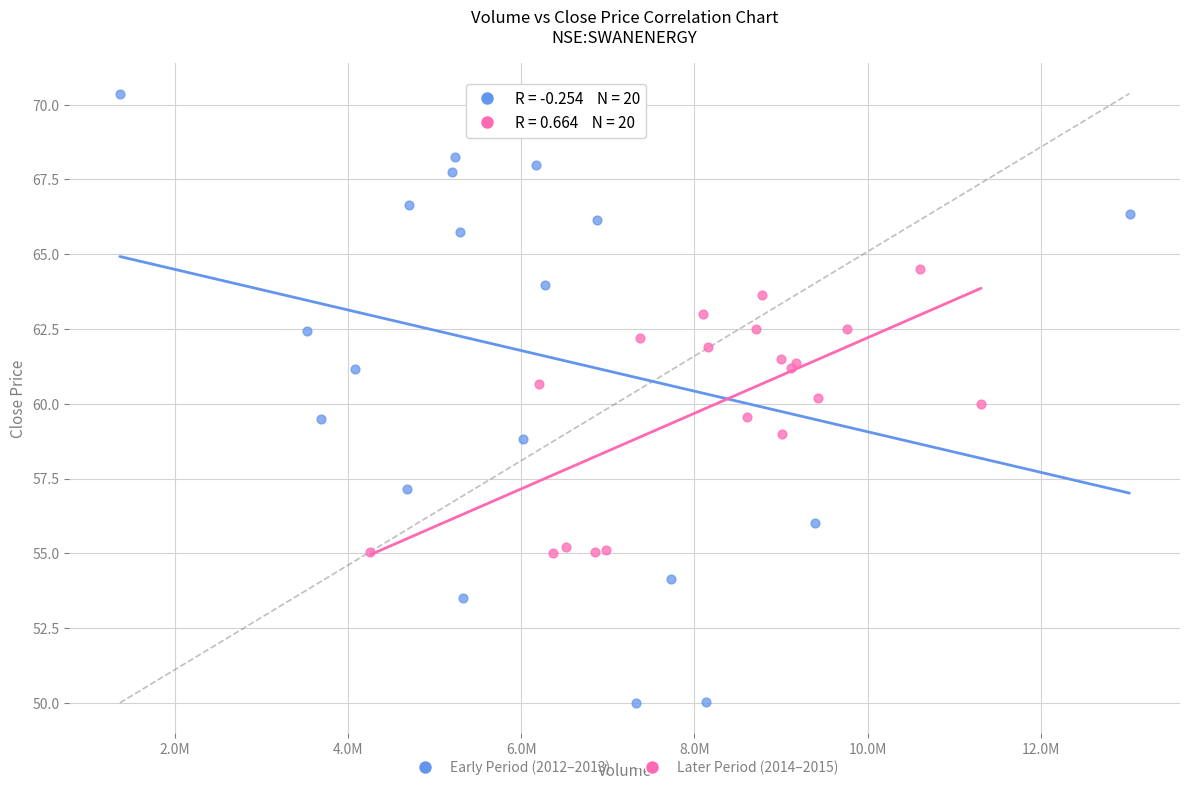

Which series reaches the maximum Y coordinate?

Early Period (2012–2013)